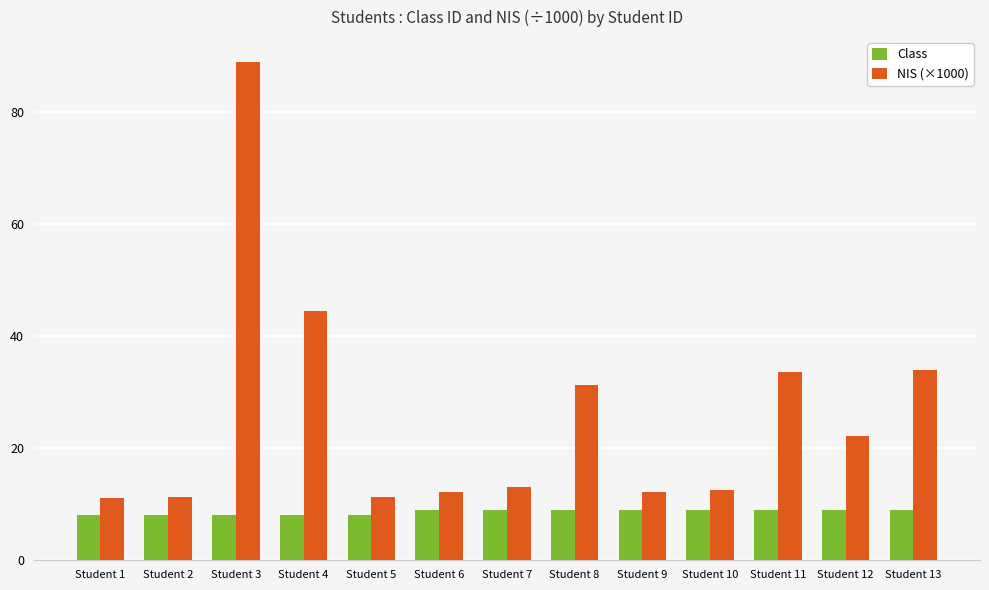

What is the highest value of the NIS (×1000) series?

88.9